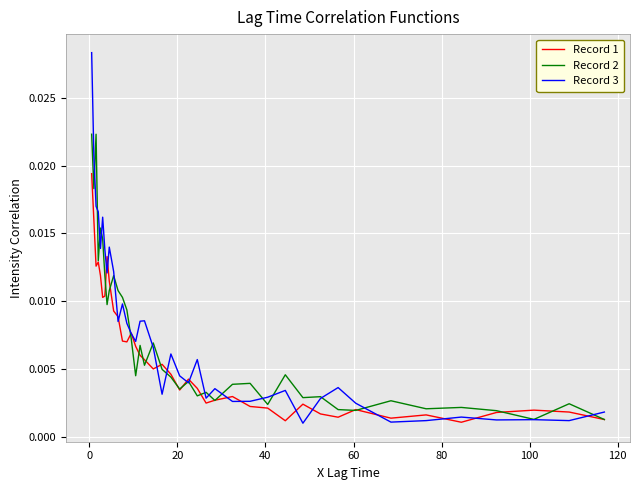

Which series has the widest spread of values?

Record 3